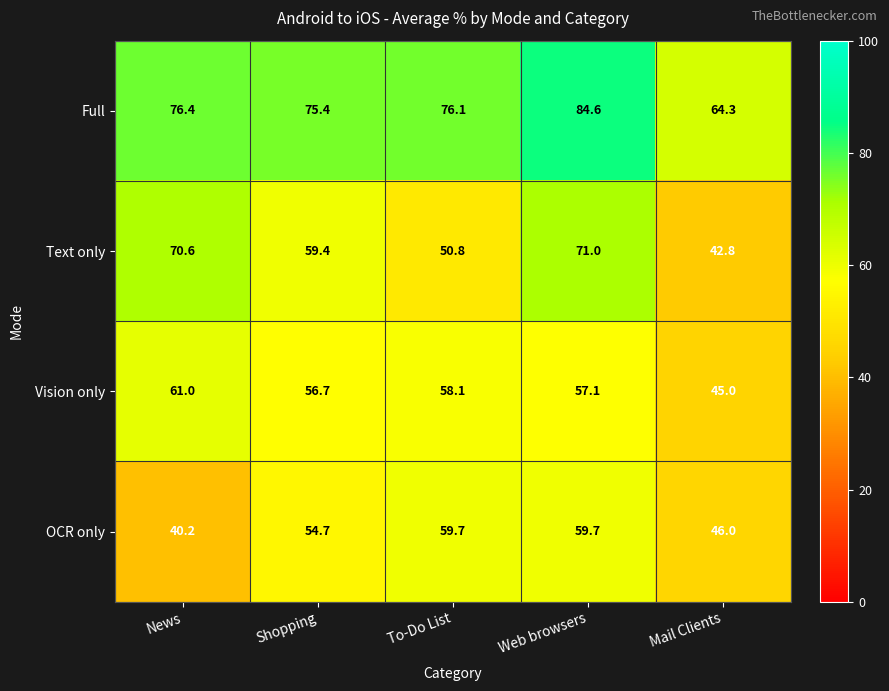

At News, list the series in order from smallest to largest.

OCR only, Vision only, Text only, Full